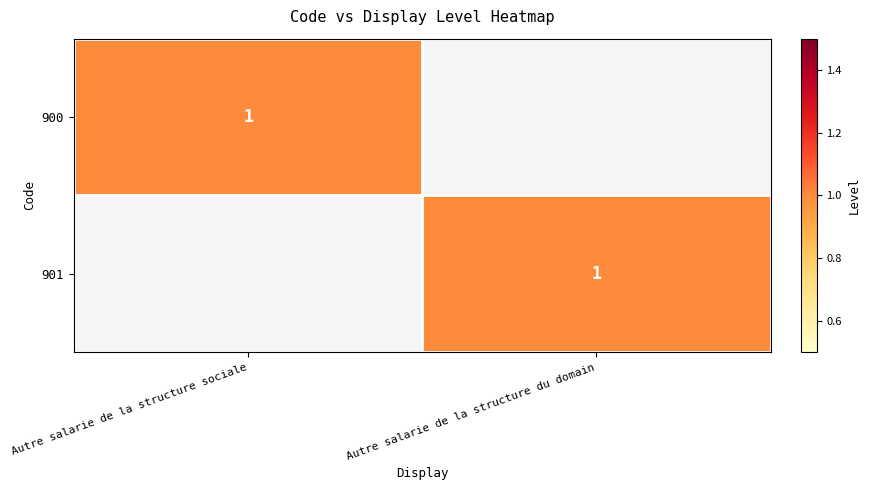

Which has a higher value, Autre salarie de la structure sociale or Autre salarie de la structure du domain?

Autre salarie de la structure sociale